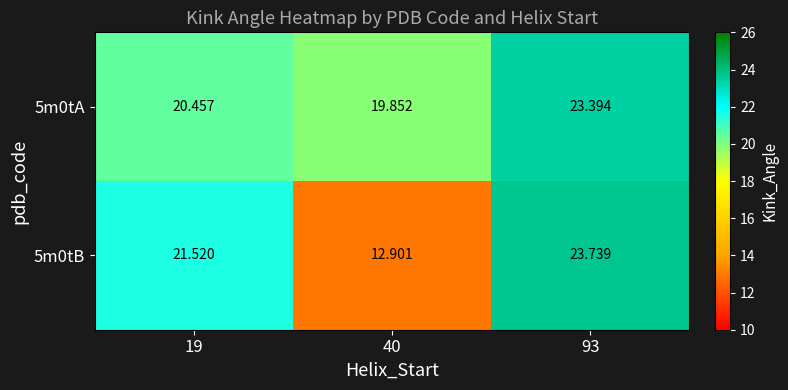

Is the value of 5m0tB at 40 greater than the value of 5m0tA at 19?

No